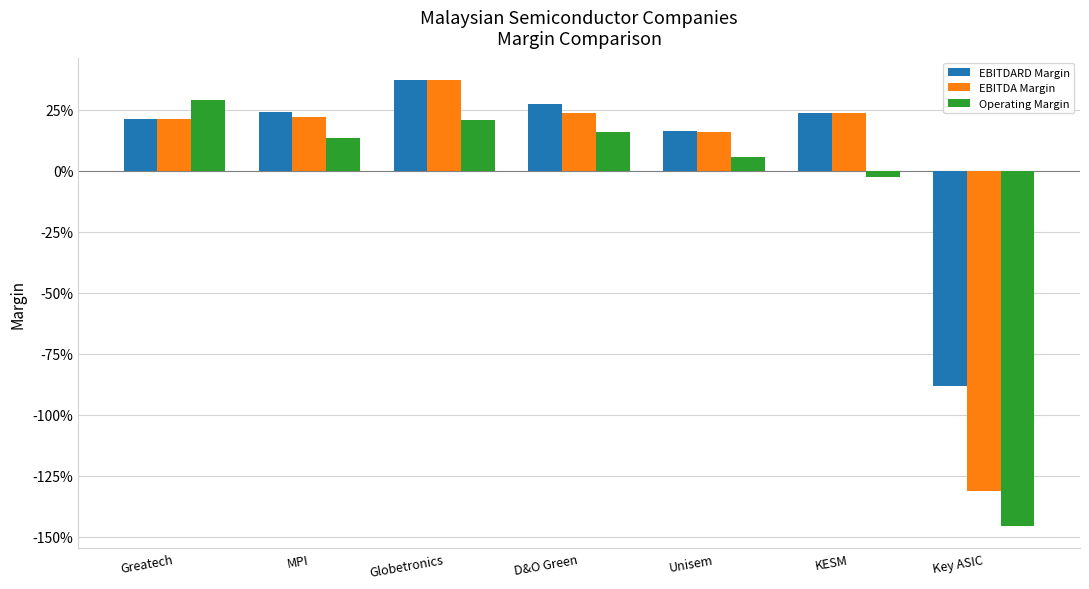

List the labels in order of EBITDARD Margin value, largest first.

Globetronics, D&O Green, MPI, KESM, Greatech, Unisem, Key ASIC